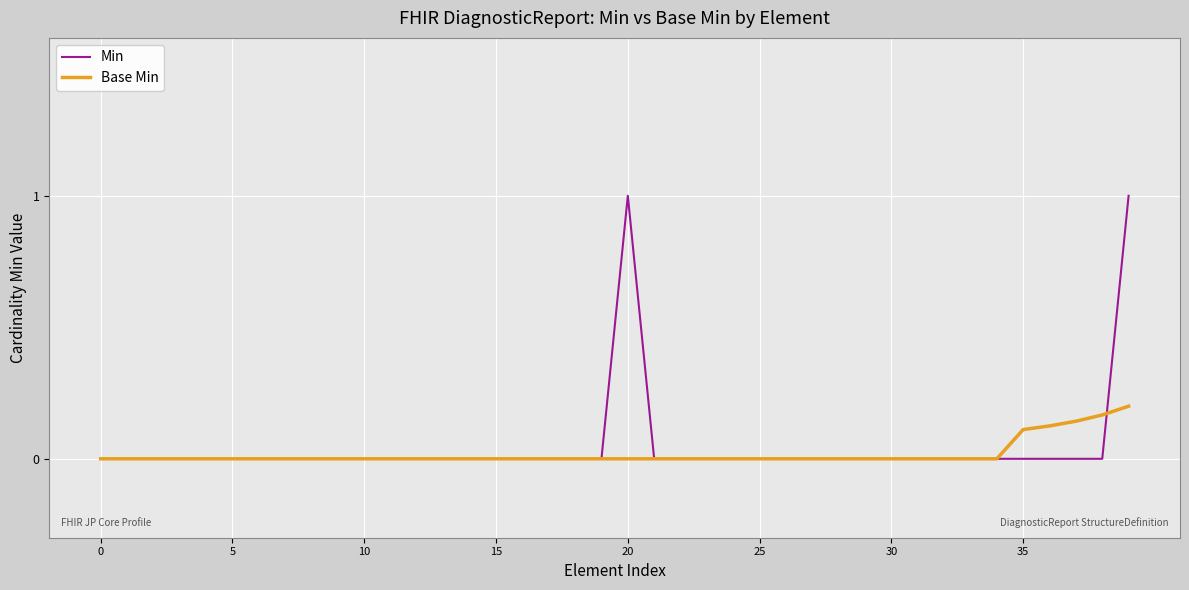

Which series has the widest spread of values?

Min